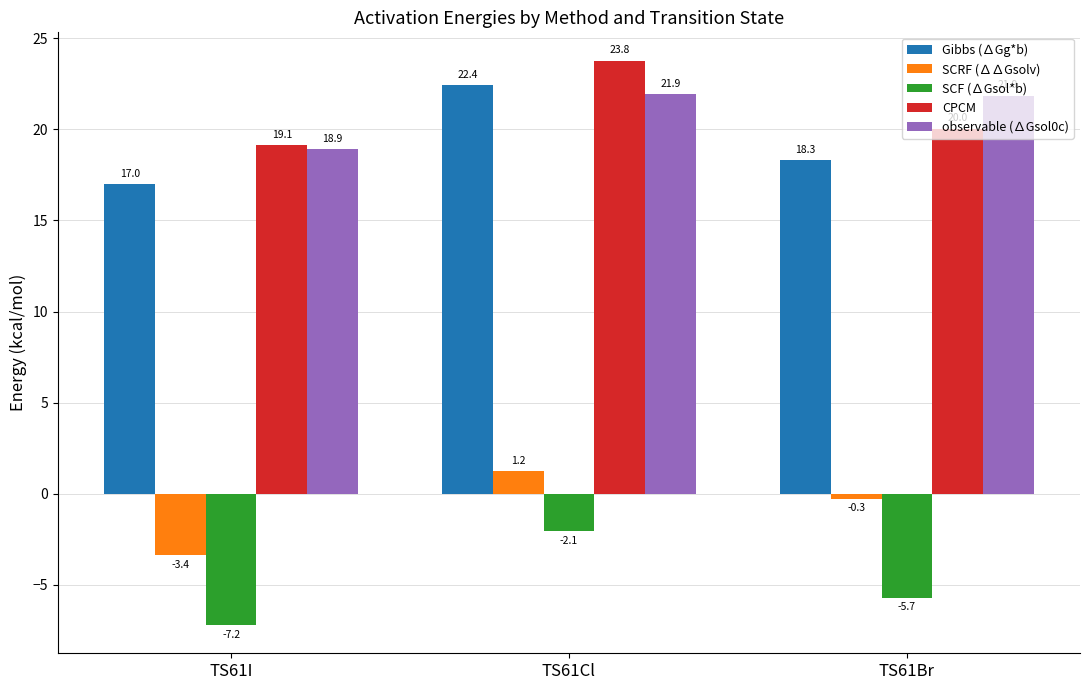

How many distinct data groups are displayed?

5